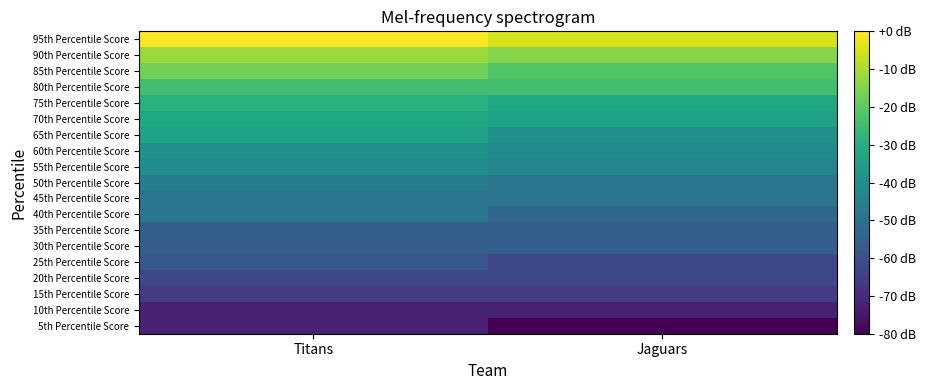

Reading left to right, extract all data points from this chart.

5th Percentile Score: Titans=-72.7	Jaguars=-80.0
10th Percentile Score: Titans=-72.7	Jaguars=-72.7
15th Percentile Score: Titans=-65.5	Jaguars=-65.5
20th Percentile Score: Titans=-63.0	Jaguars=-63.0
25th Percentile Score: Titans=-58.2	Jaguars=-63.0
30th Percentile Score: Titans=-55.8	Jaguars=-55.8
35th Percentile Score: Titans=-55.8	Jaguars=-55.8
40th Percentile Score: Titans=-48.5	Jaguars=-53.3
45th Percentile Score: Titans=-48.5	Jaguars=-48.5
50th Percentile Score: Titans=-46.1	Jaguars=-48.5
55th Percentile Score: Titans=-41.2	Jaguars=-43.6
60th Percentile Score: Titans=-38.8	Jaguars=-41.2
65th Percentile Score: Titans=-33.9	Jaguars=-38.8
70th Percentile Score: Titans=-31.5	Jaguars=-33.9
75th Percentile Score: Titans=-29.1	Jaguars=-31.5
80th Percentile Score: Titans=-24.2	Jaguars=-24.2
85th Percentile Score: Titans=-17.0	Jaguars=-21.8
90th Percentile Score: Titans=-12.1	Jaguars=-14.5
95th Percentile Score: Titans=0.0	Jaguars=-4.8